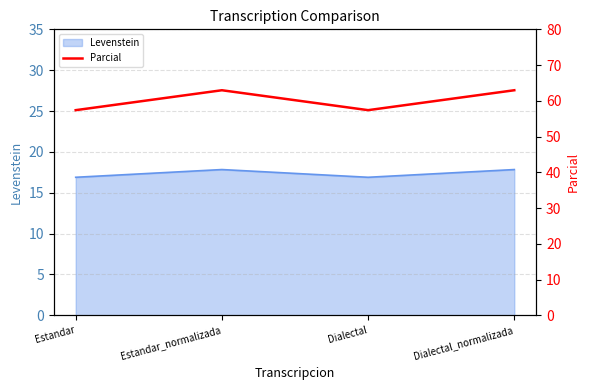

True or false: Levenstein has more than 1 points higher than both neighbors.

False